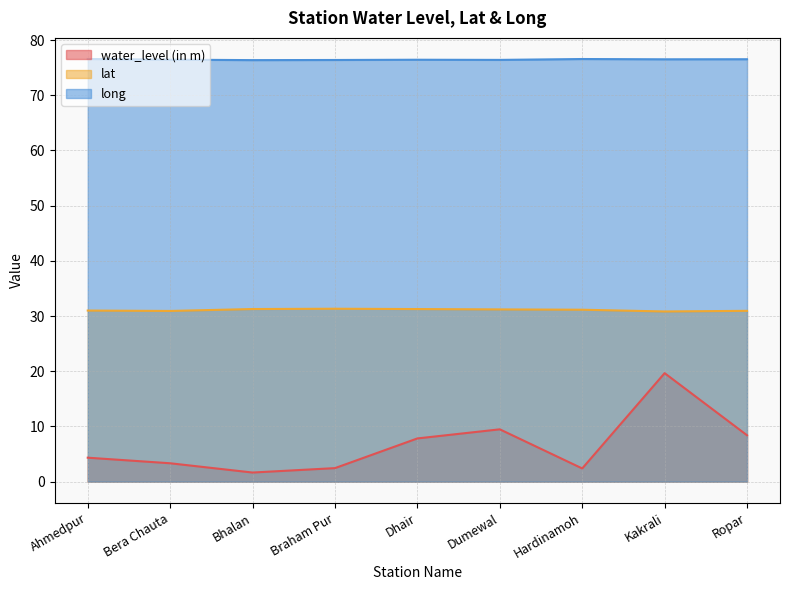

Is it true that water_level (in m) equals 9.5 at Dumewal?

True